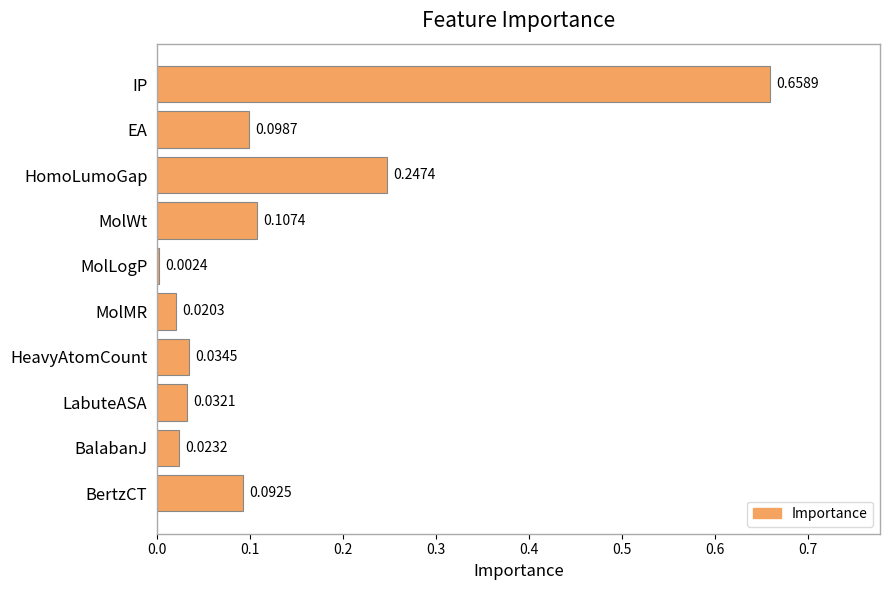

Where is the data nearest to the value 0?

MolLogP